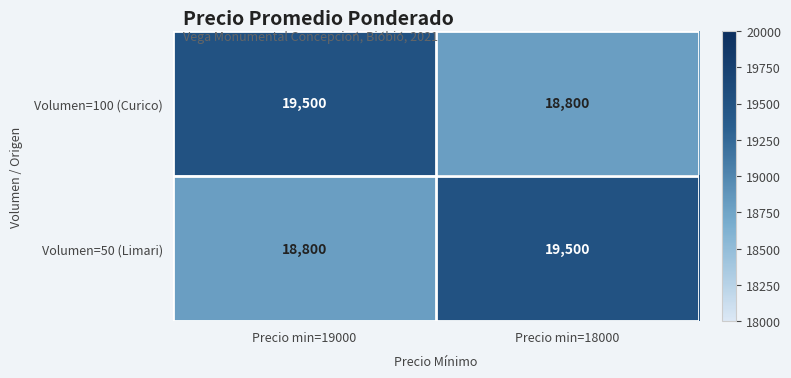

How many series are shown in this chart?

2